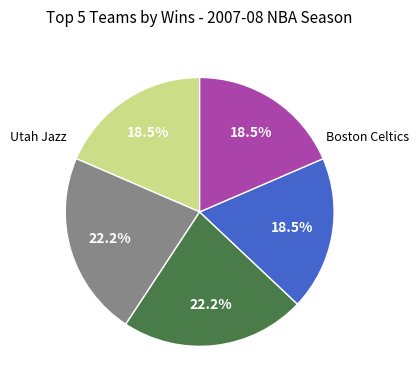

How many slices are in this pie chart?

5